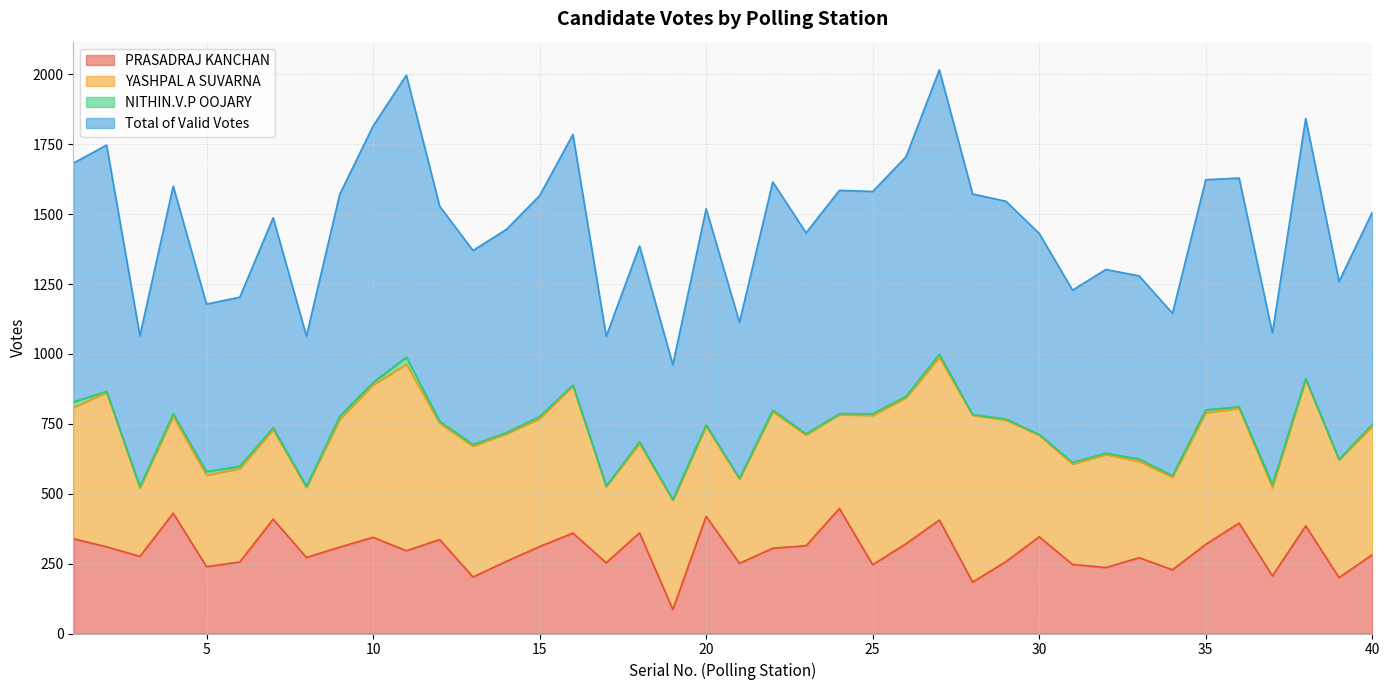

At which label is PRASADRAJ KANCHAN closest to 266?

33